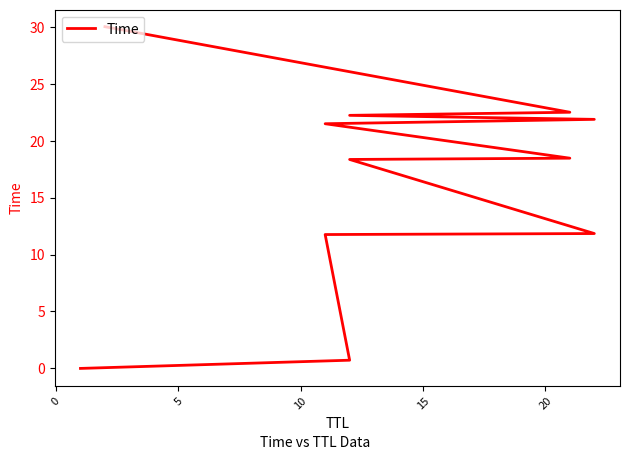

How many lines are shown in the chart?

1